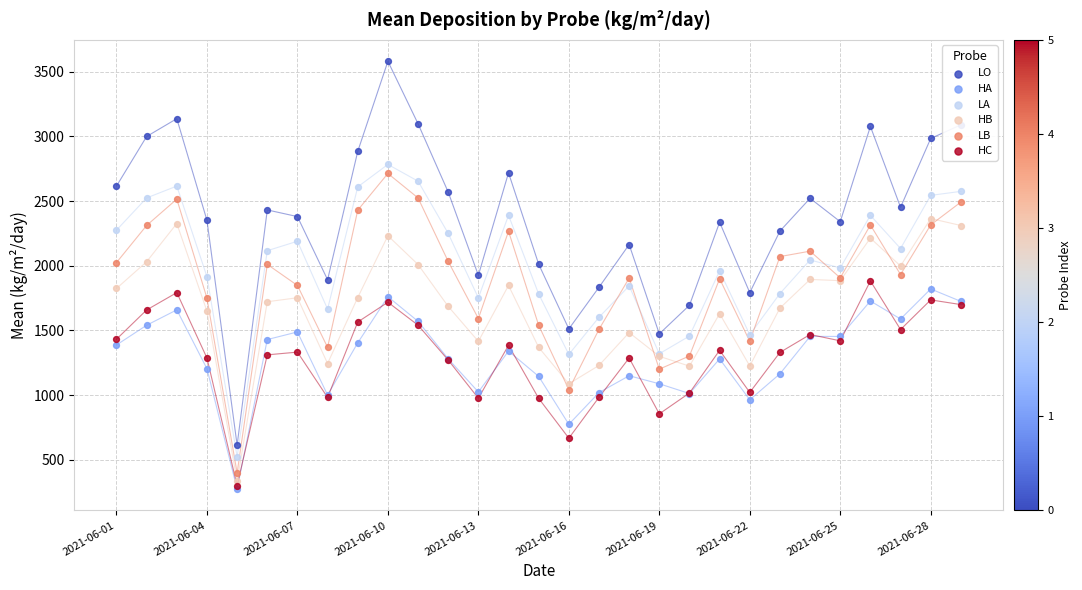

What is the total value across all series at 17?

9831.9